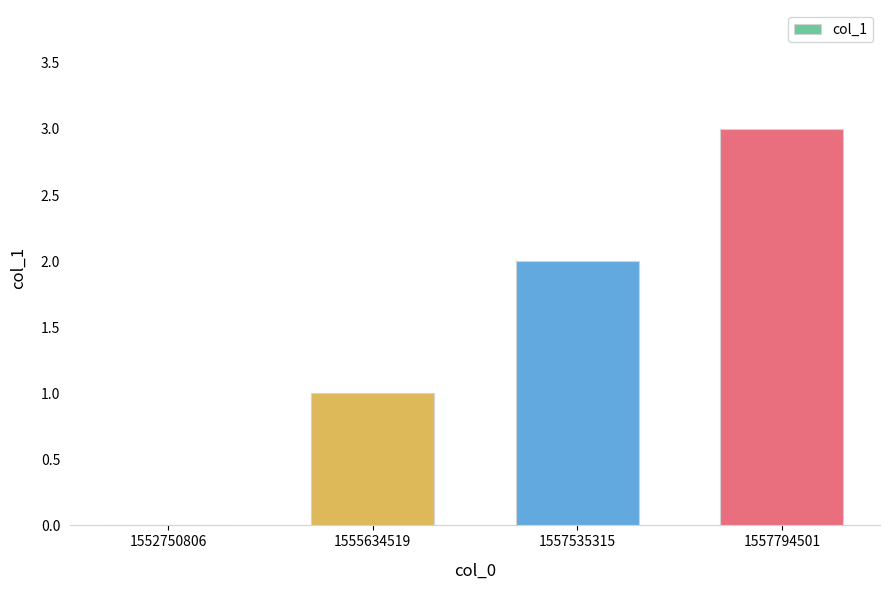

Which has a higher value, 1552750806 or 1557794501?

1557794501